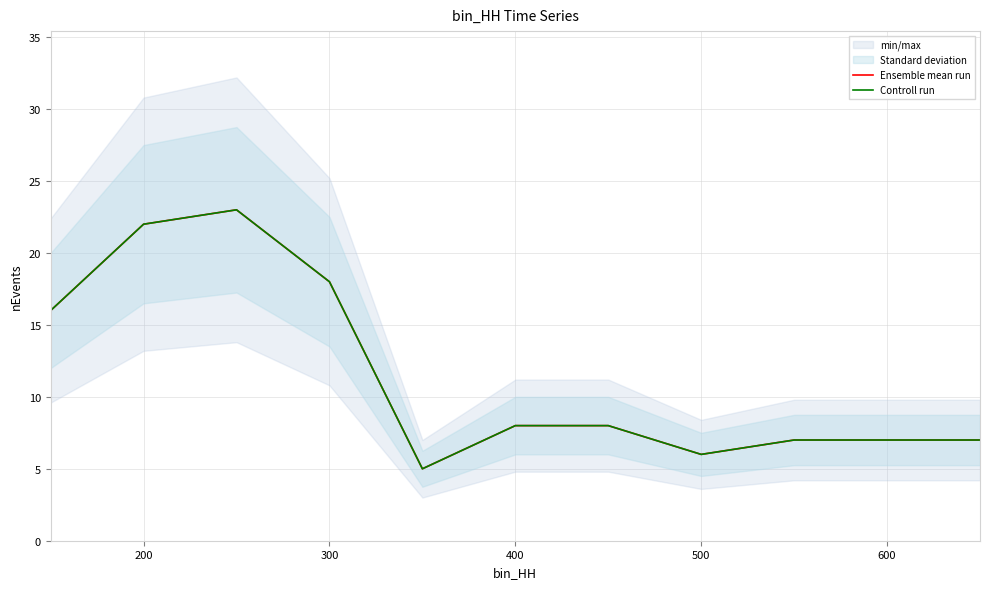

What position from the left is 300?

4